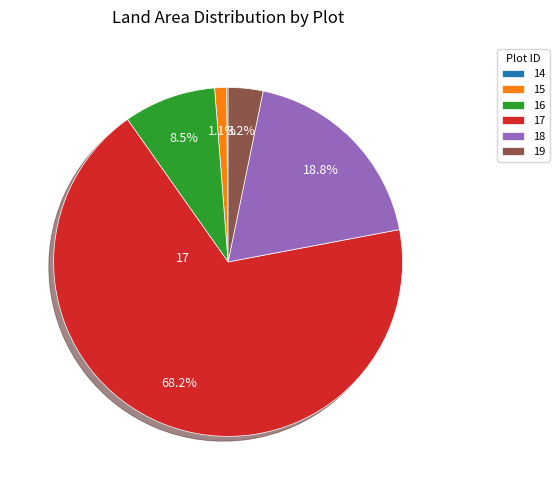

Combined, do 19 and 16 account for over 50%?

No